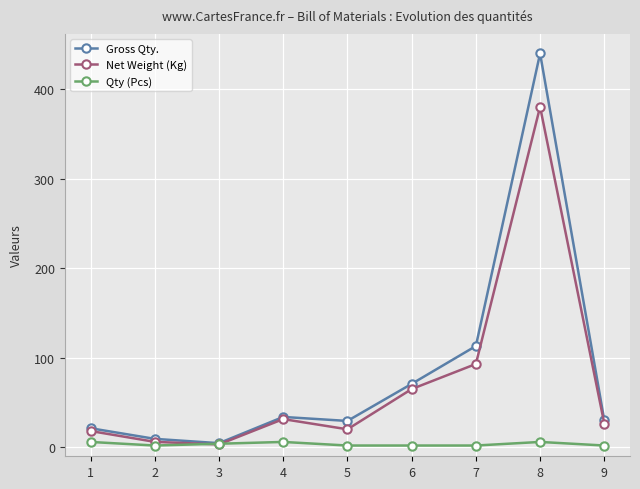

At which label is Net Weight (Kg) closest to 191?

7